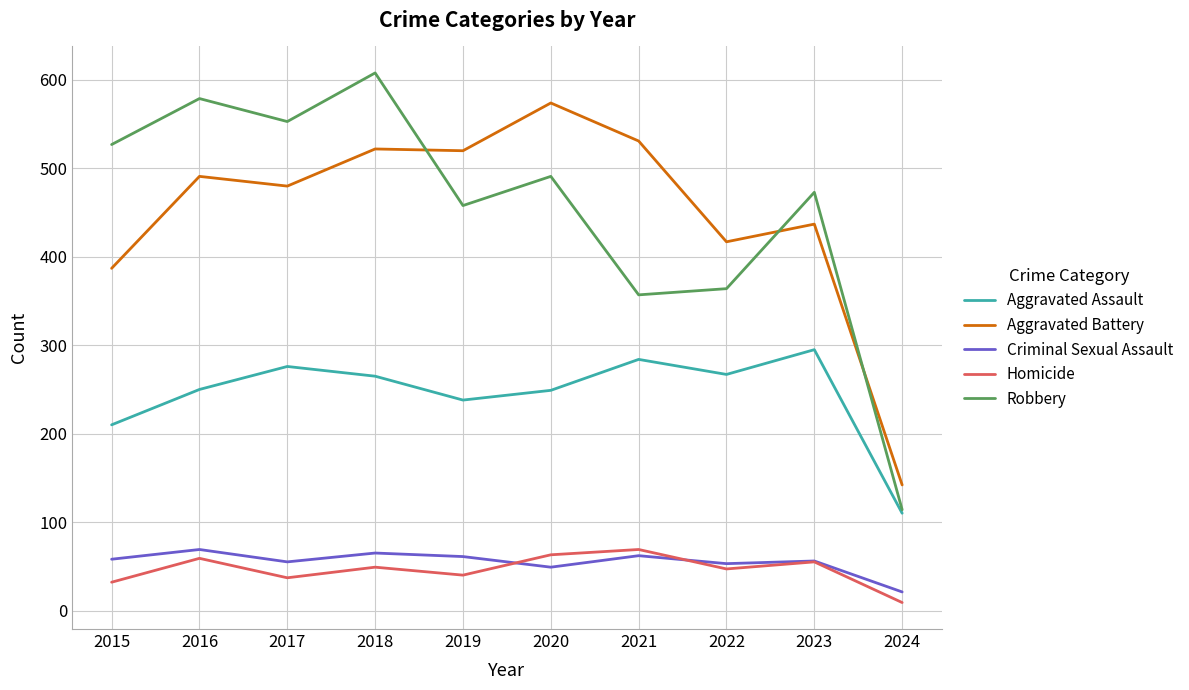

What is the difference between the highest and lowest values at 2019?

480